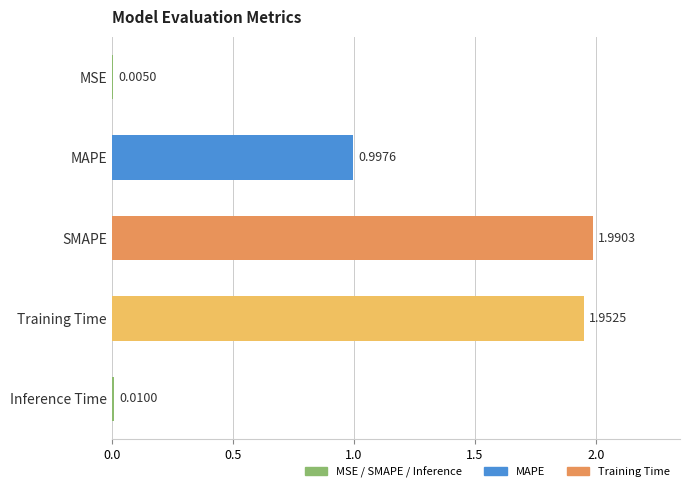

Which has a higher value, Training Time or Inference Time?

Training Time